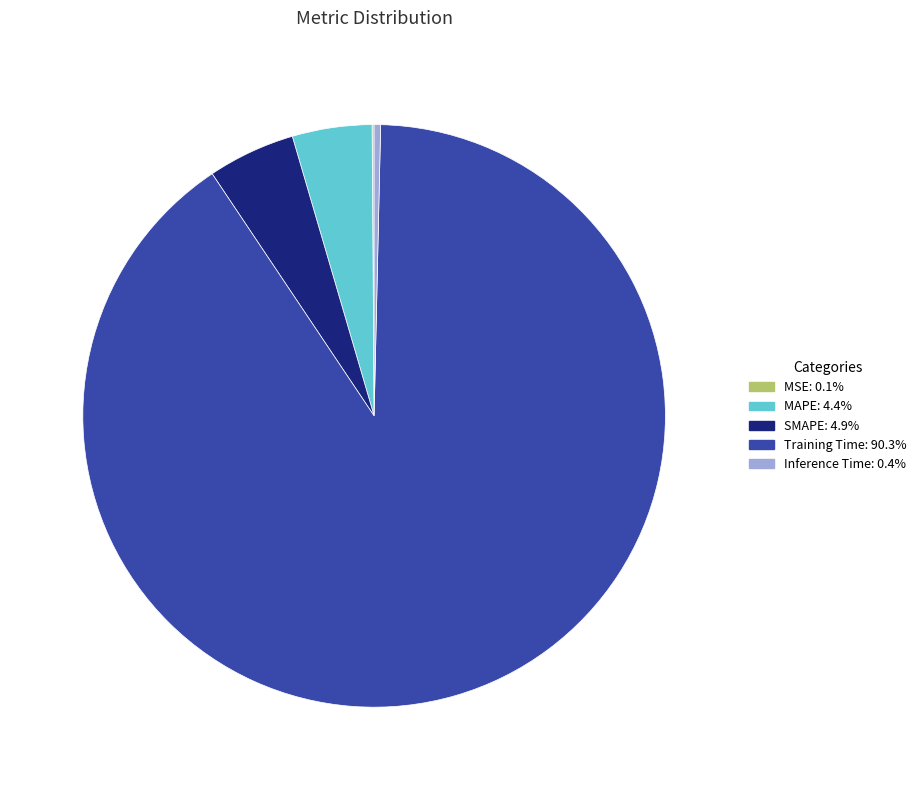

Which category accounts for the majority?

Training Time